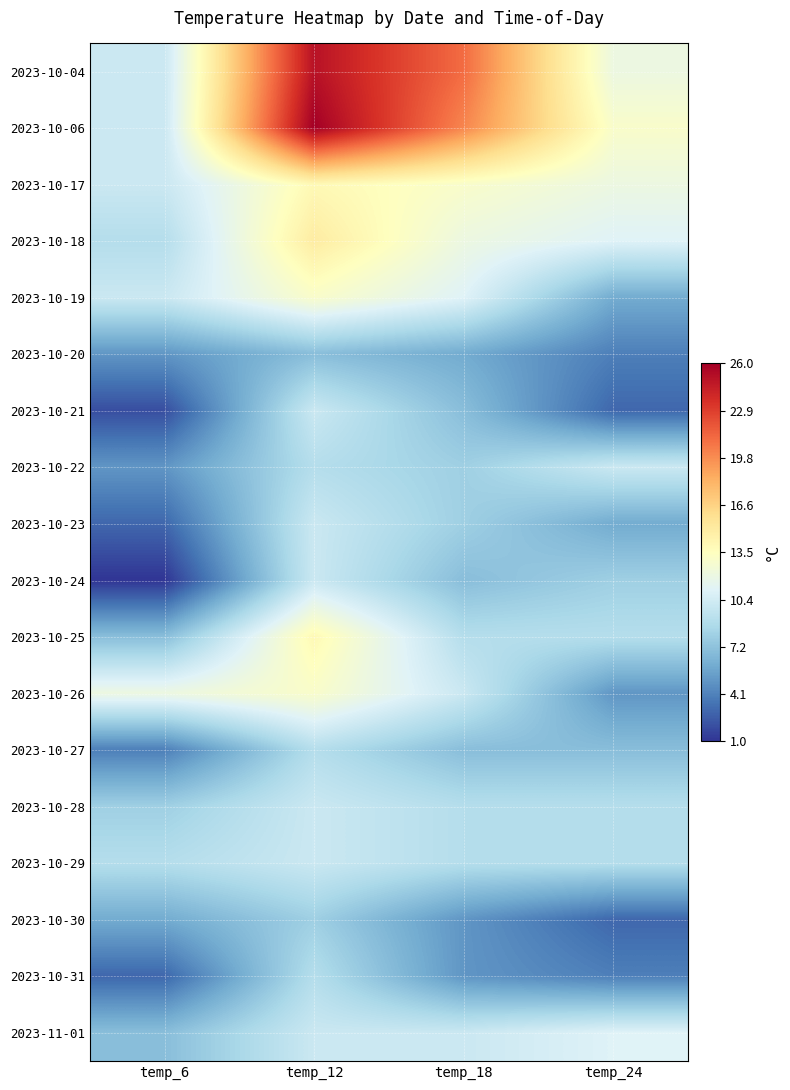

Which label corresponds to the smallest value in the chart?

temp_6